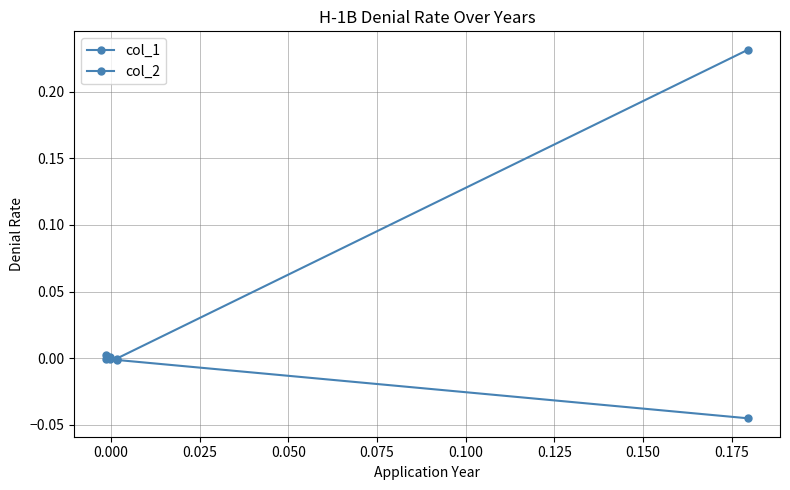

Does the chart have visible grid lines?

Yes